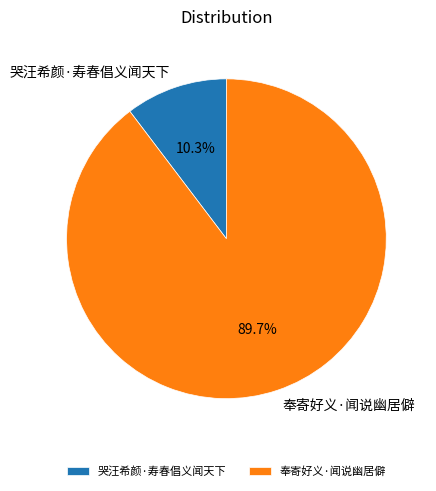

To the nearest percent, what percentage of the pie is 奉寄好义·闻说幽居僻?

90%